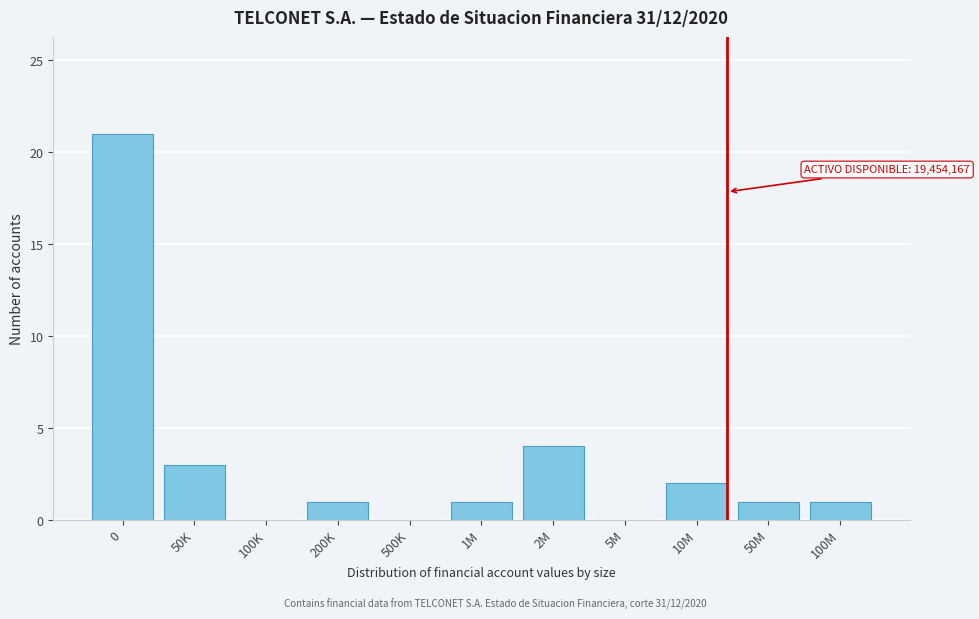

Reading left to right, what are all the values shown in this chart?

0=21	50K=3	100K=0	200K=1	500K=0	1M=1	2M=4	5M=0	10M=2	50M=1	100M=1